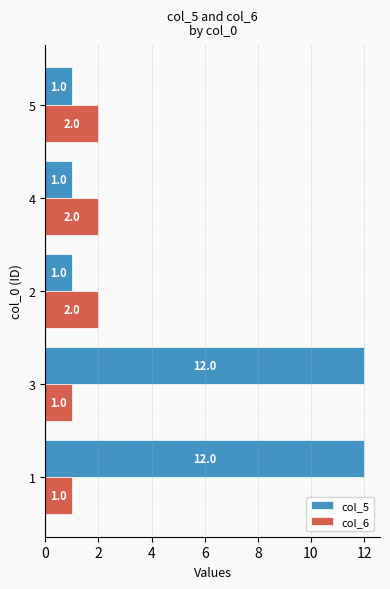

Between 1 and 5, which series saw the biggest shift?

col_5